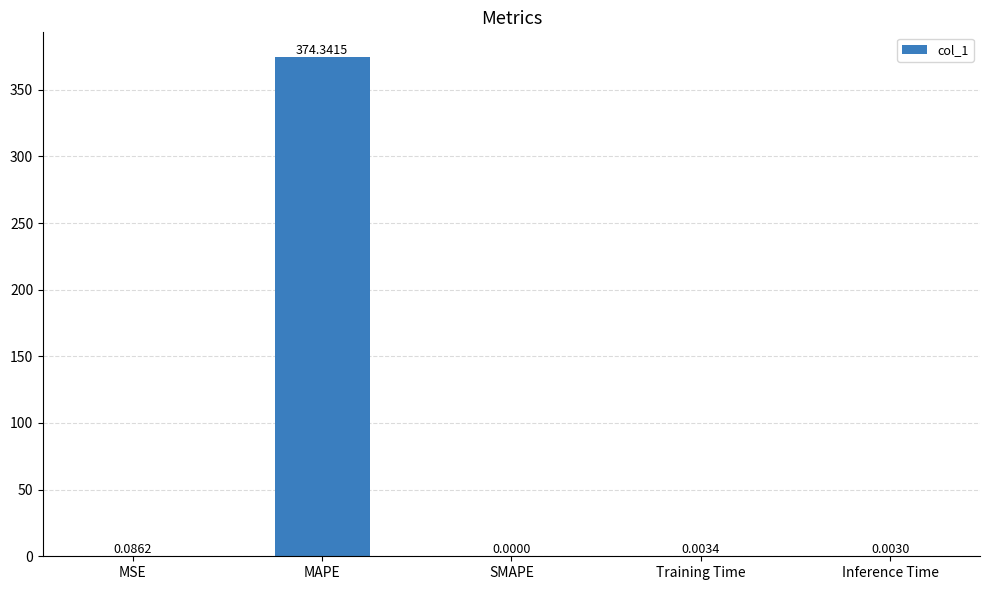

What is the sum of all values?

374.4